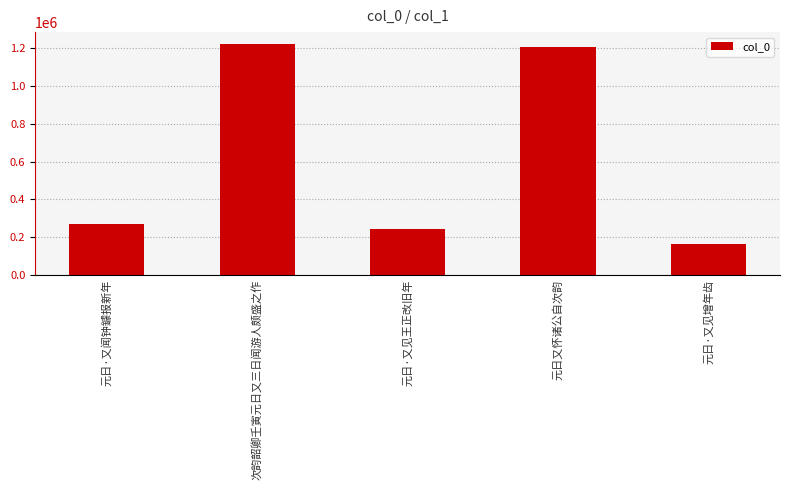

How many distinct data groups are displayed?

1